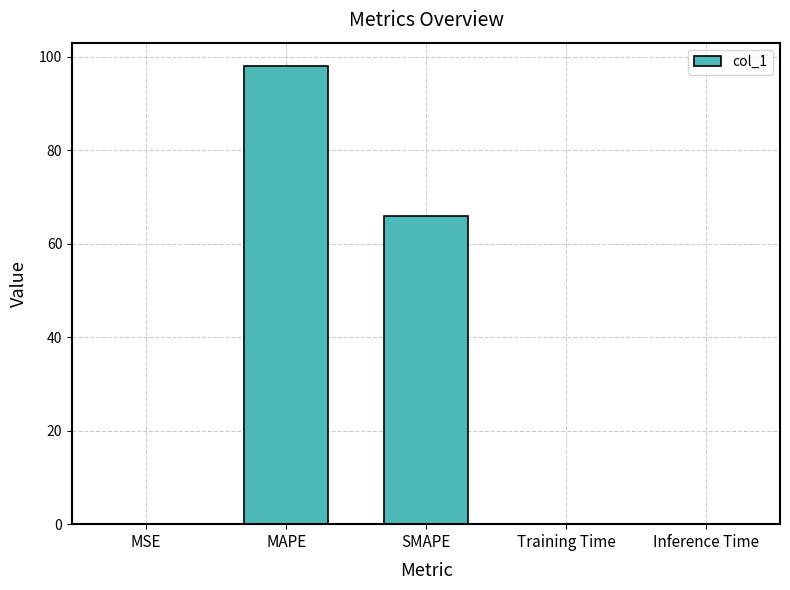

Approximately how many times larger is the value at SMAPE compared to MAPE?

0.7